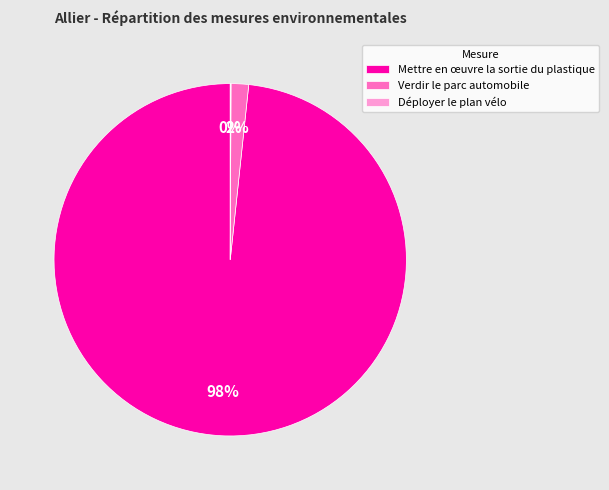

Which has a higher value, Mettre en œuvre la sortie du plastique or Verdir le parc automobile?

Mettre en œuvre la sortie du plastique